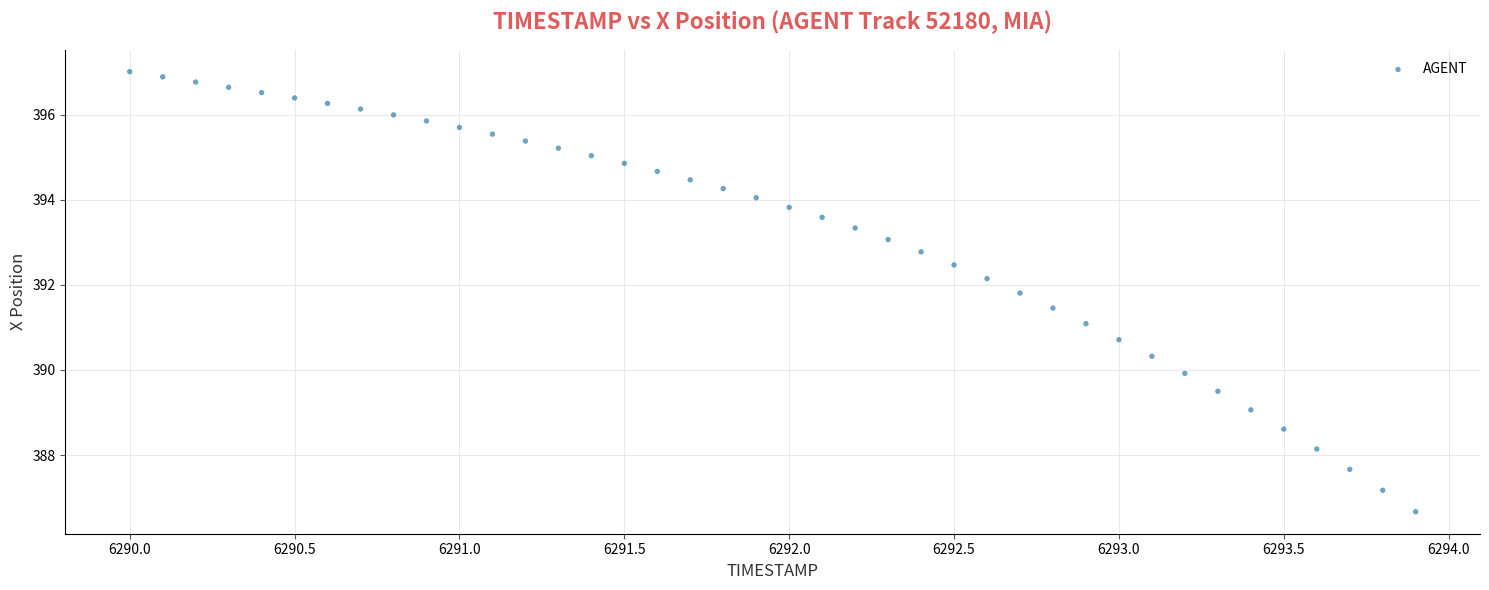

What is the range of Y values (max minus min)?

10.3